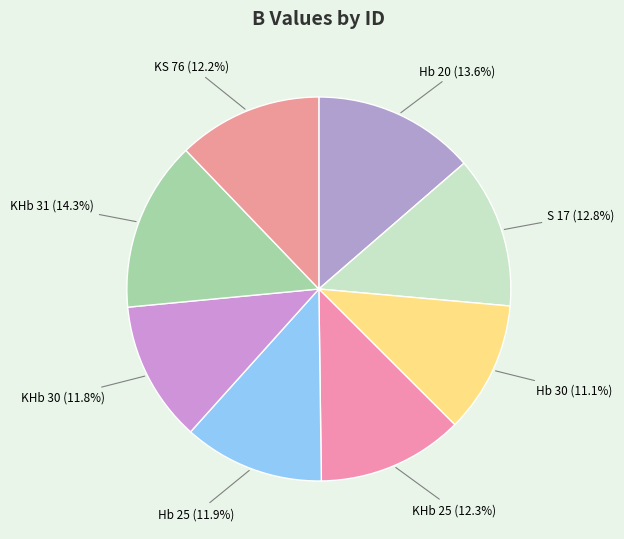

Does KHb 25 account for over 50% of the chart?

No